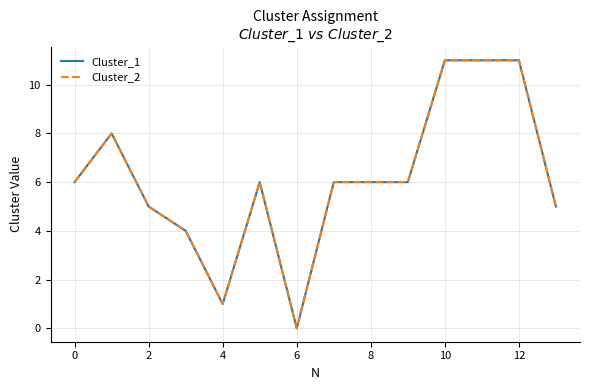

True or false: Cluster_2 and Cluster_1 cross at least once.

False